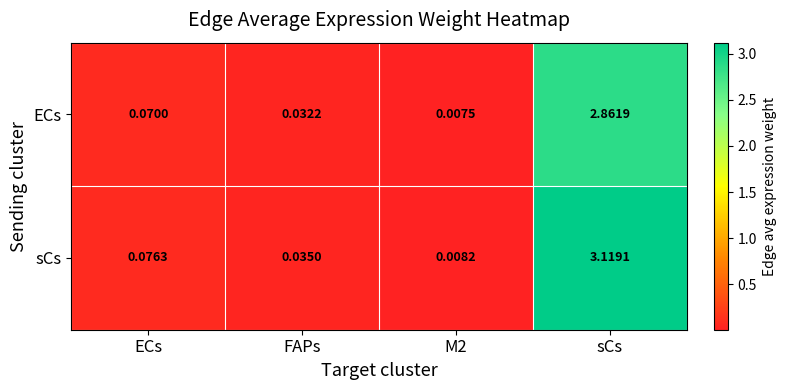

Rank the series at M2 from highest to lowest value.

sCs, ECs